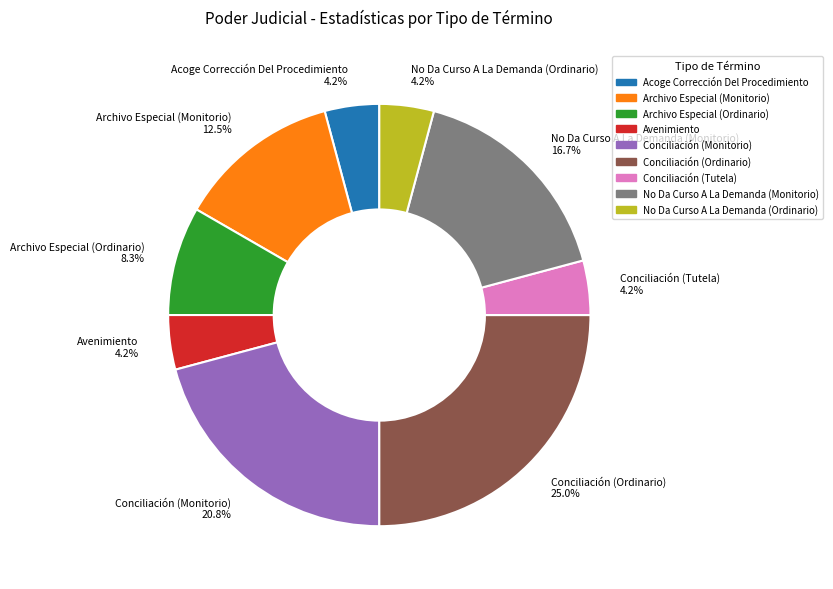

What is the total percentage of Conciliación (Monitorio) 20.8% and No Da Curso A La Demanda (Monitorio) 16.7%?

37.5%